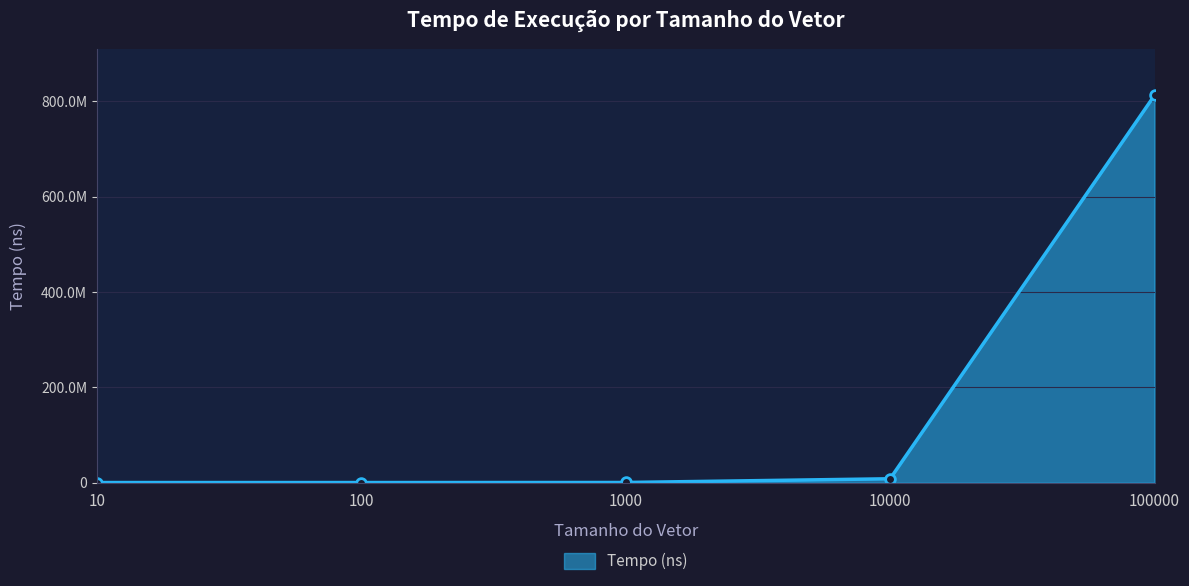

Does the chart have visible grid lines?

Yes